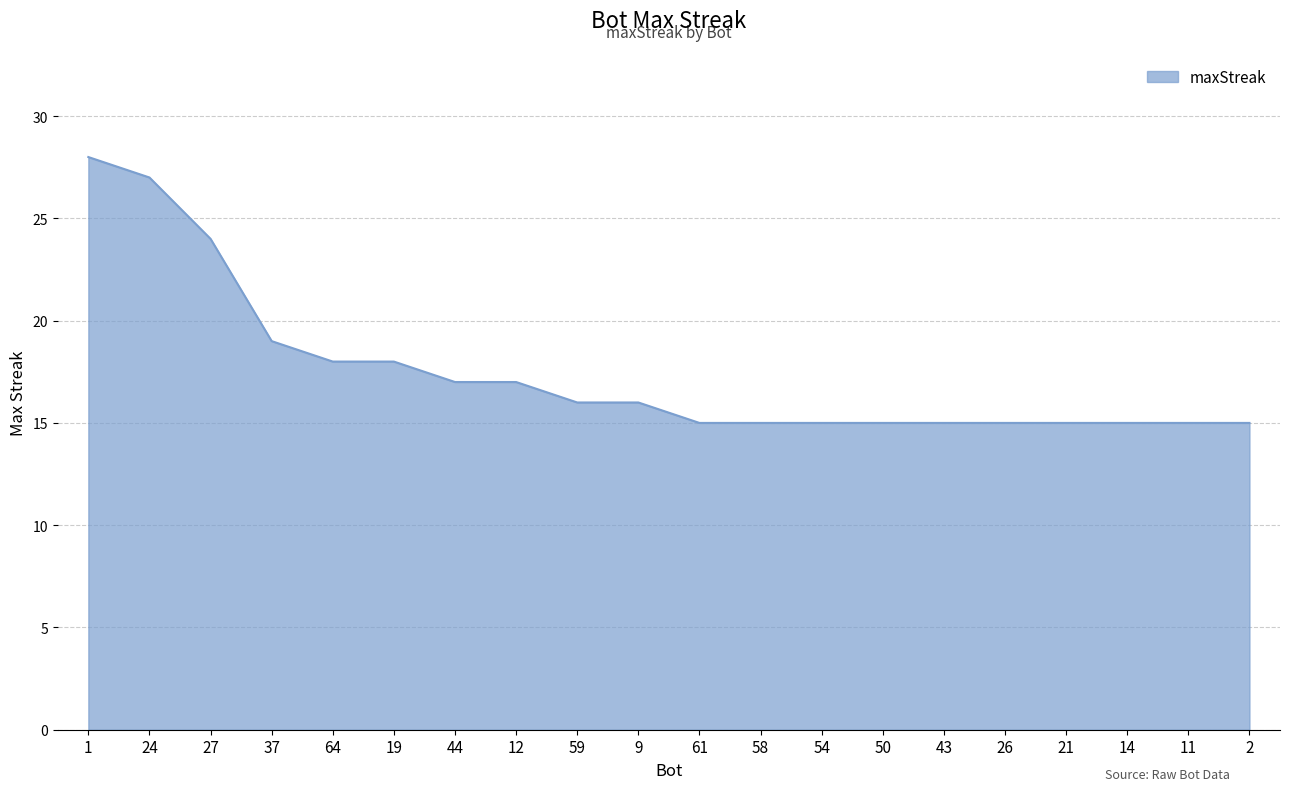

What position from the right is 58?

9